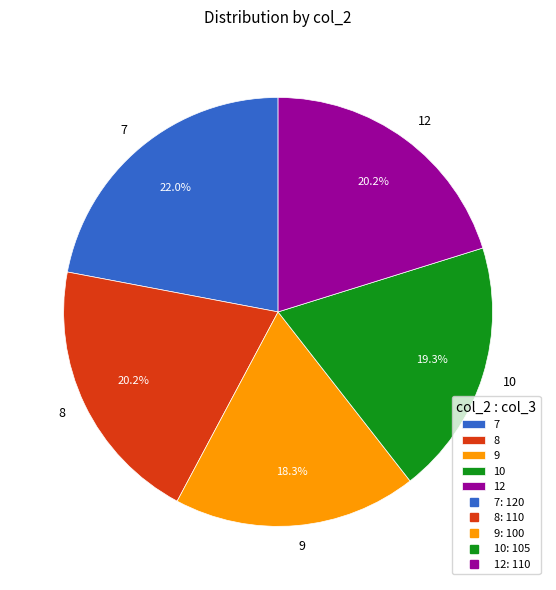

Which slice is the largest?

7